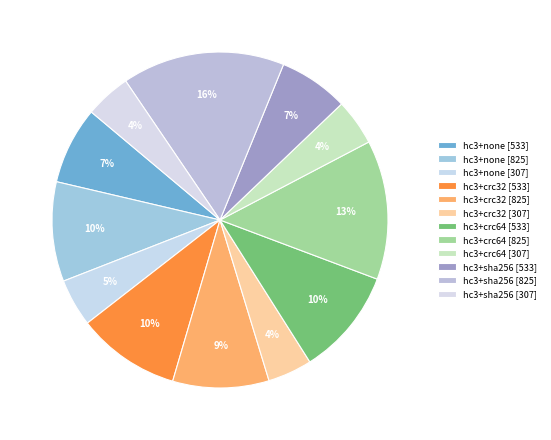

To the nearest percent, what is the average slice percentage?

8%